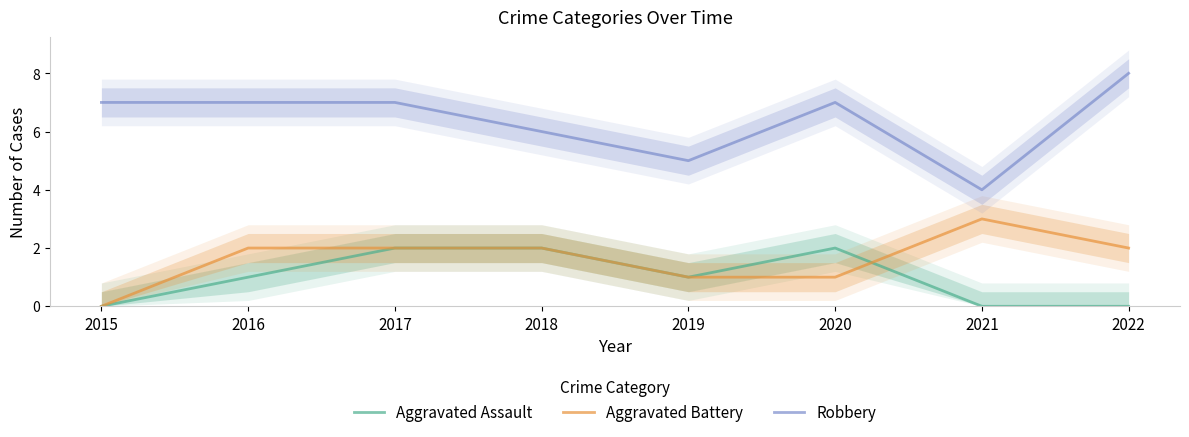

True or false: Robbery has more than 1 points higher than both neighbors.

False